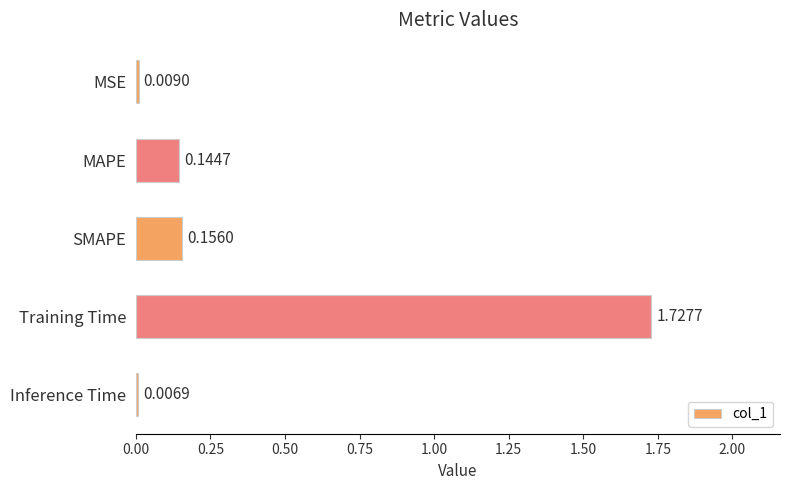

Which has a higher value, MAPE or SMAPE?

SMAPE